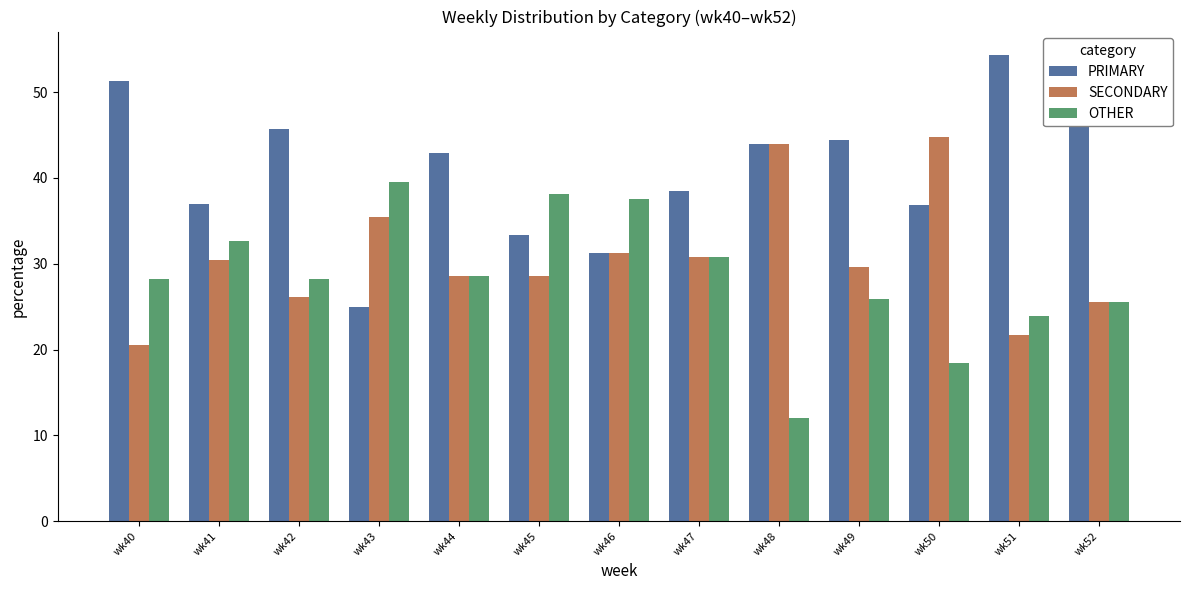

At how many categories does at least one series exceed 13?

13